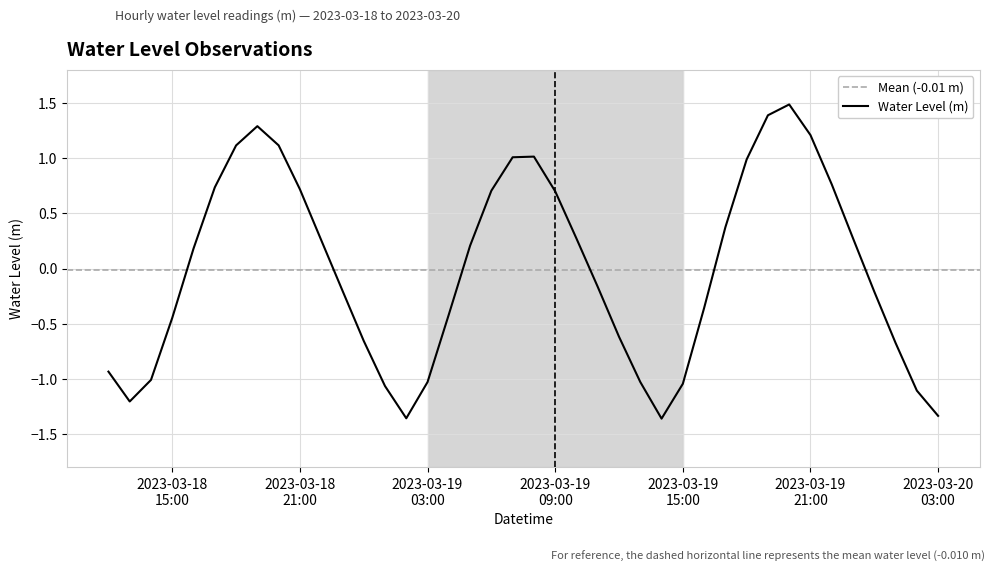

What position from the left is 2023-03-18 18:00:00?

7